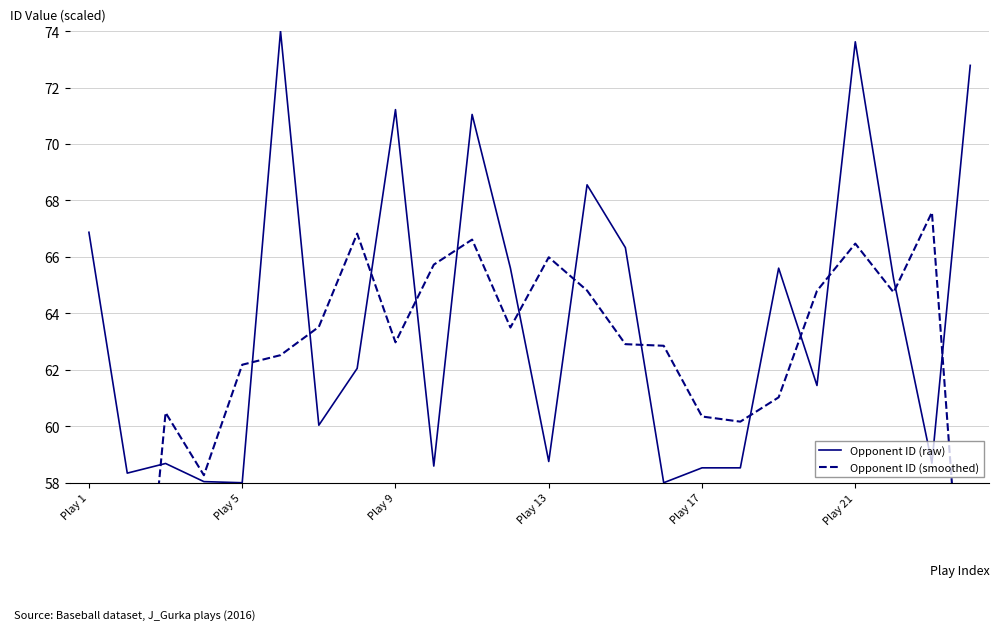

What is the difference between the highest and lowest values at 23?

23.6